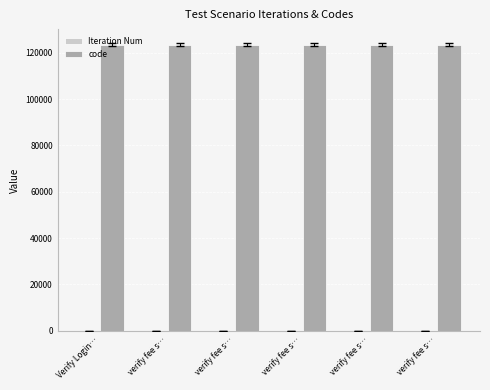

Does the chart contain stacked bars?

No